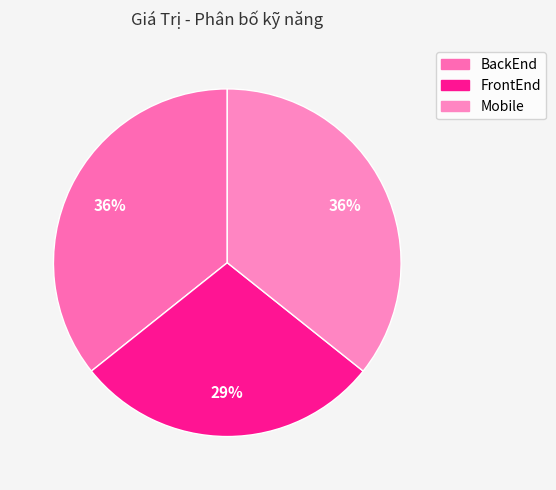

To the nearest percent, what is the difference between the largest and smallest slice percentages?

7%